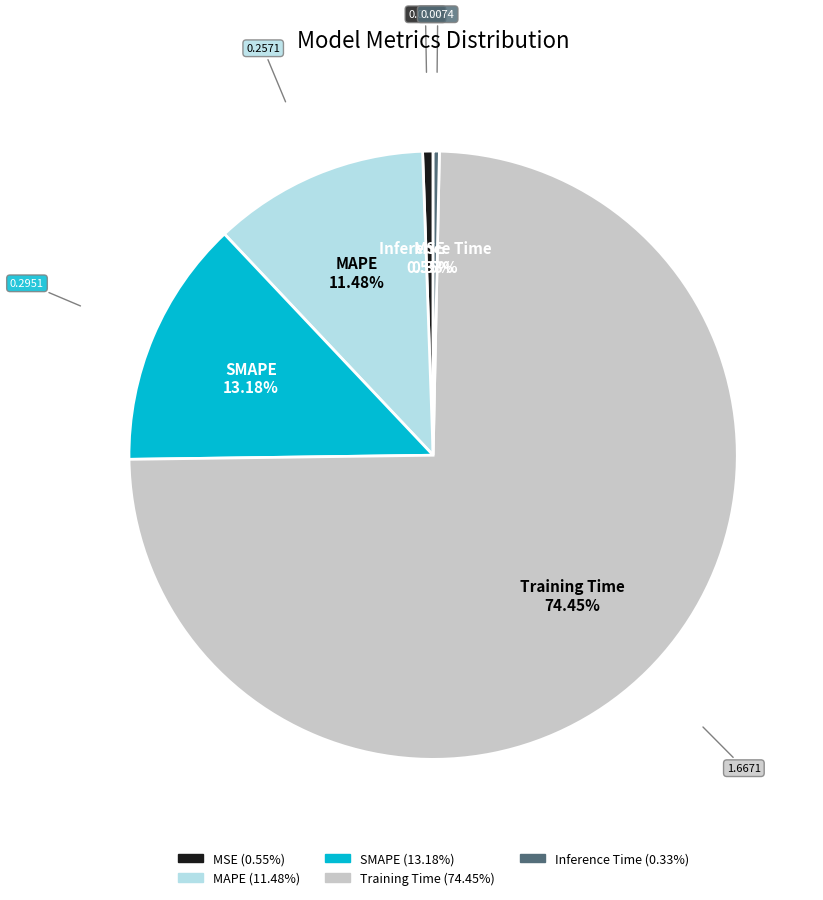

The SMAPE slice represents 13% of the pie. True or false?

True